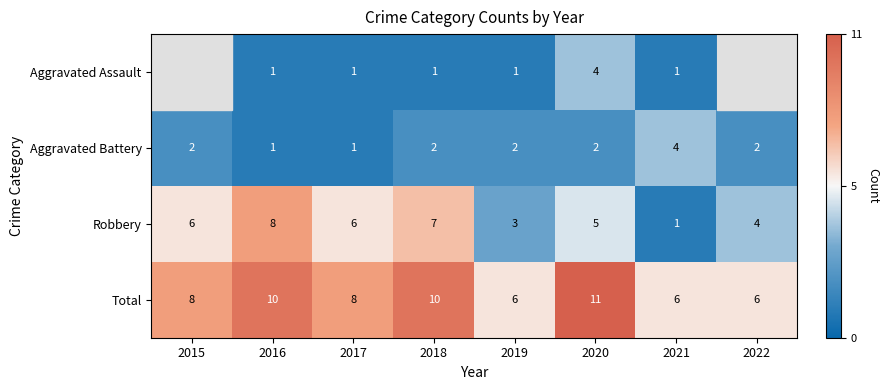

What is the approximate value of Robbery at 2022?

4